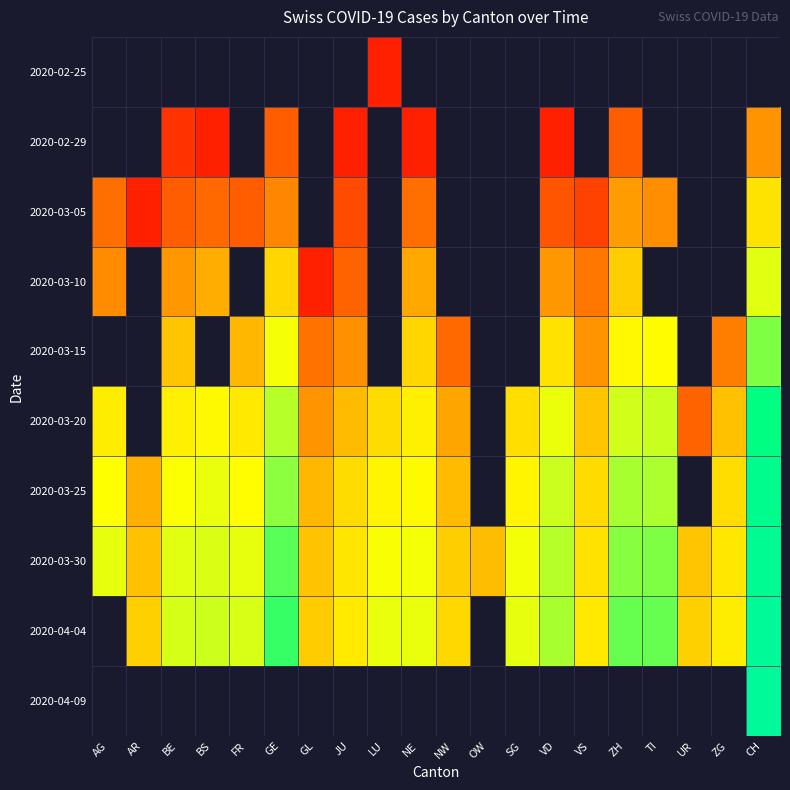

Rank the series by their average value, from highest to lowest.

2020-02-25, 2020-02-29, 2020-03-05, 2020-03-10, 2020-03-15, 2020-03-20, 2020-03-25, 2020-03-30, 2020-04-04, 2020-04-09